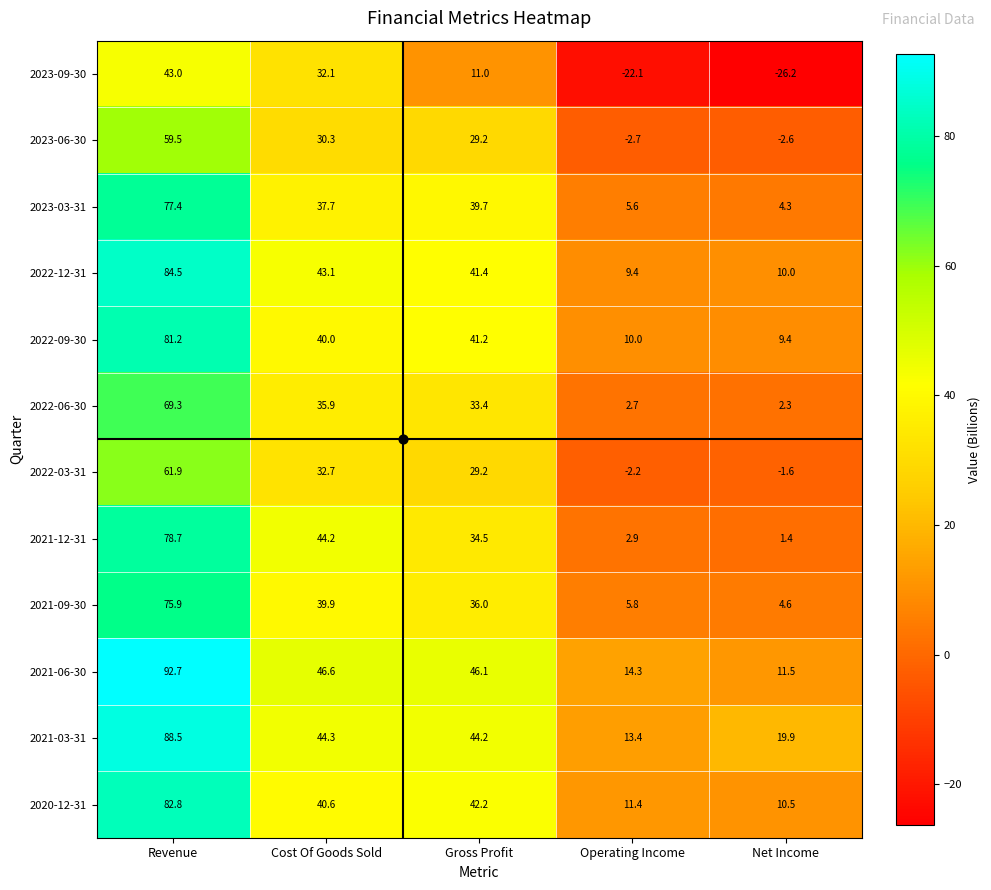

Where is 2023-03-31 nearest to the value 40?

Gross Profit